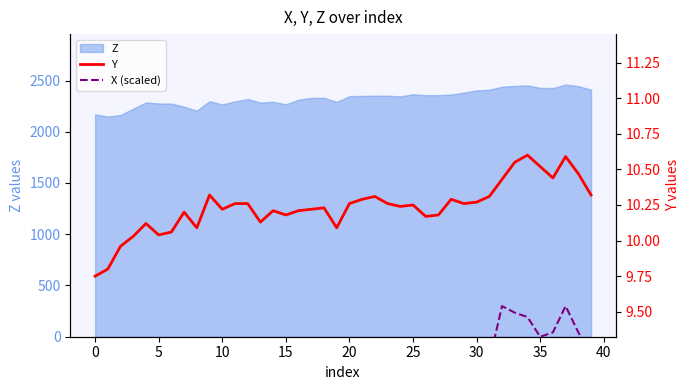

What is the label of the 17th point from the right?

23